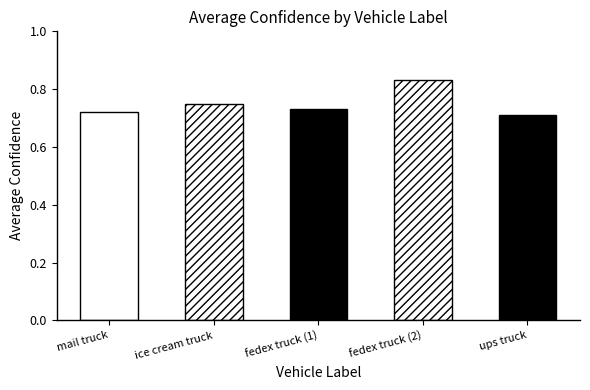

True or false: the data shows 1.2 at fedex truck
(3).

False